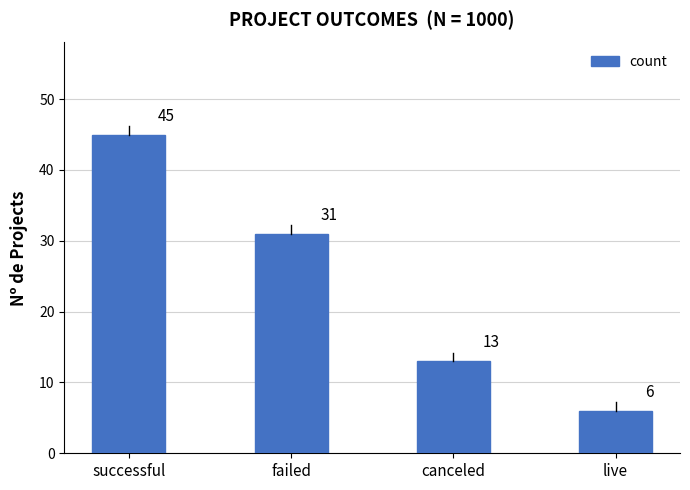

The chart shows a value of 13 at canceled. True or false?

True